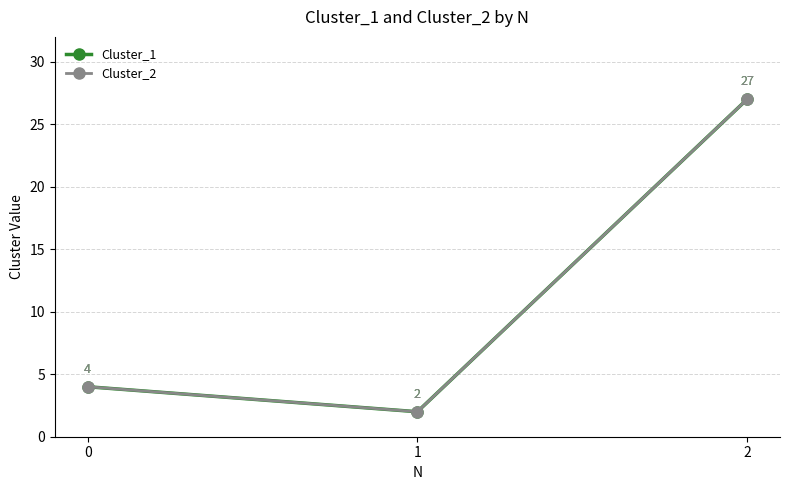

Is this an area chart (filled region under the line)?

No